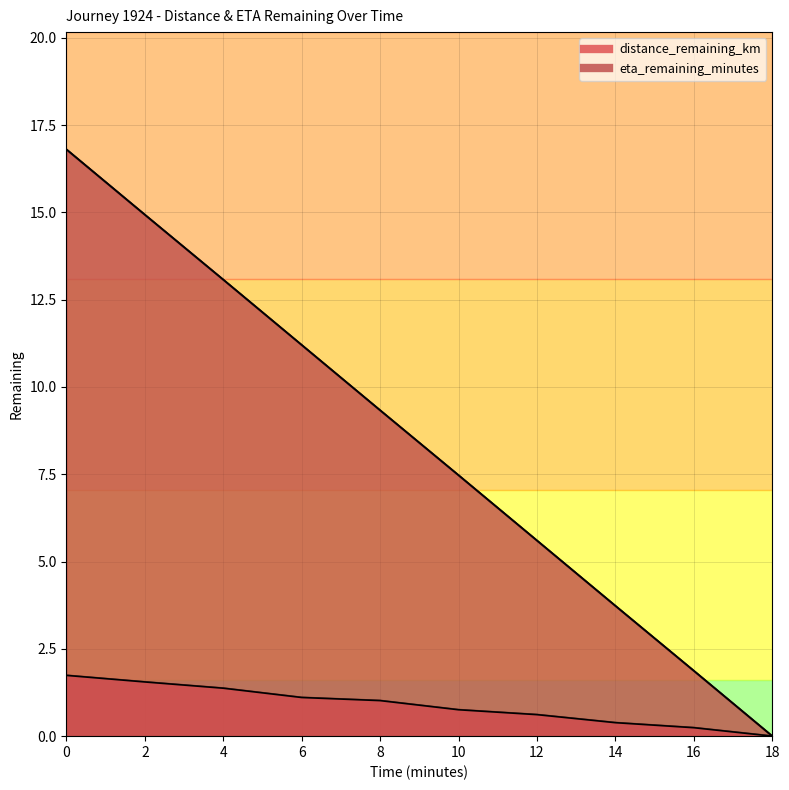

Does the chart display data point markers on the line(s)?

No